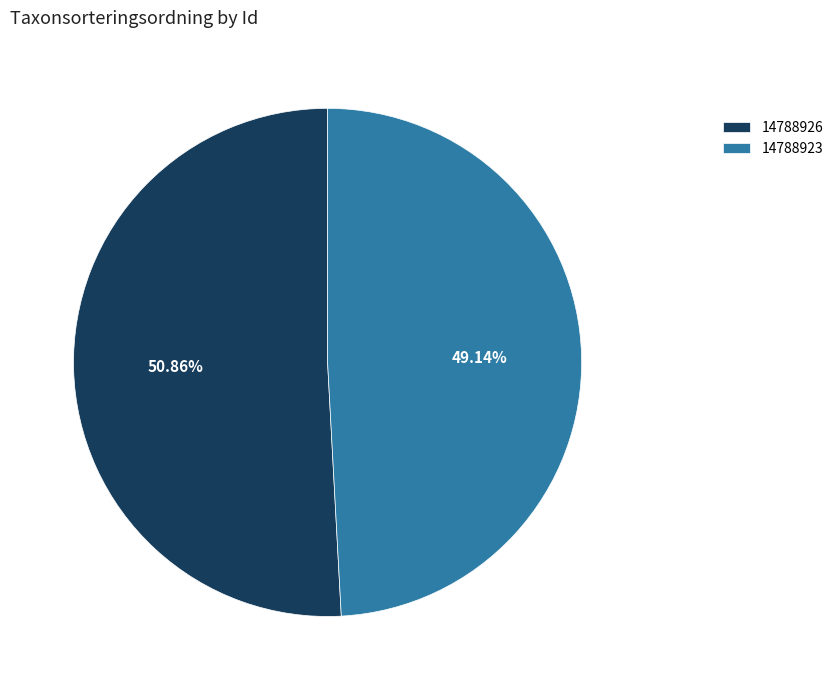

Between 14788926 and 14788923, which is larger?

14788926